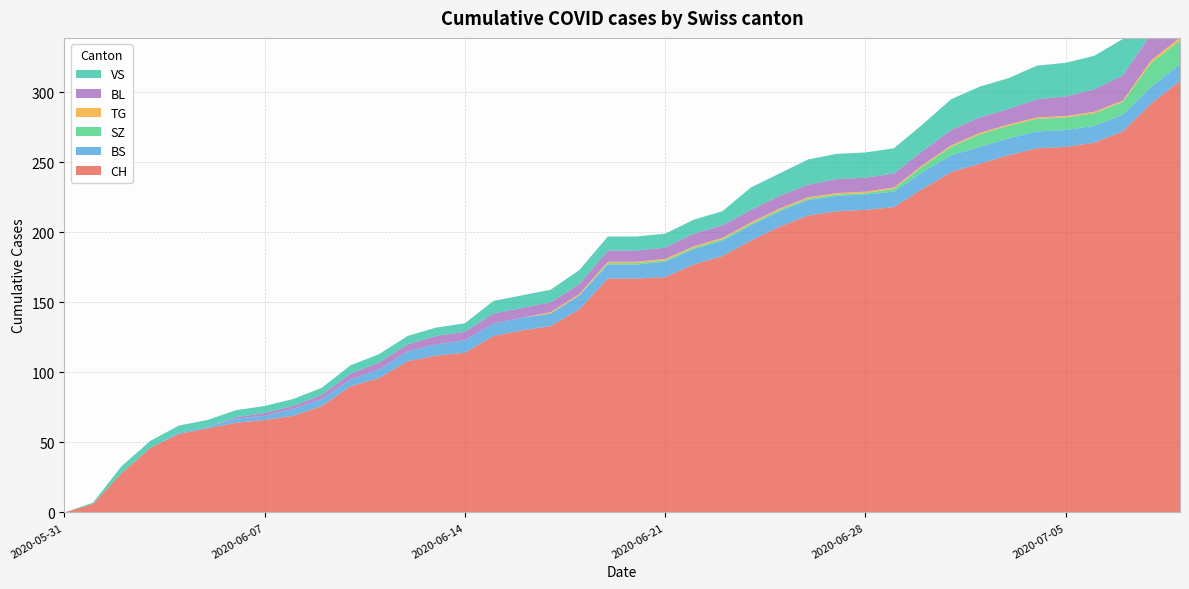

Reading left to right, list all the values displayed in this chart.

CH: 2020-05-31=0	2020-06-01=6	2020-06-02=28	2020-06-03=46	2020-06-04=56	2020-06-05=60	2020-06-06=64	2020-06-07=66	2020-06-08=69	2020-06-09=76	2020-06-10=90	2020-06-11=96	2020-06-12=108	2020-06-13=112	2020-06-14=114	2020-06-15=126	2020-06-16=130	2020-06-17=133	2020-06-18=145	2020-06-19=167	2020-06-20=167	2020-06-21=168	2020-06-22=177	2020-06-23=183	2020-06-24=194	2020-06-25=204	2020-06-26=212	2020-06-27=215	2020-06-28=216	2020-06-29=218	2020-06-30=231	2020-07-01=243	2020-07-02=249	2020-07-03=255	2020-07-04=260	2020-07-05=261	2020-07-06=264	2020-07-07=272	2020-07-08=292	2020-07-09=308
BS: 2020-05-31=0	2020-06-01=0	2020-06-02=0	2020-06-03=0	2020-06-04=1	2020-06-05=1	2020-06-06=3	2020-06-07=3	2020-06-08=5	2020-06-09=5	2020-06-10=5	2020-06-11=6	2020-06-12=7	2020-06-13=8	2020-06-14=9	2020-06-15=9	2020-06-16=9	2020-06-17=9	2020-06-18=10	2020-06-19=10	2020-06-20=10	2020-06-21=11	2020-06-22=11	2020-06-23=11	2020-06-24=11	2020-06-25=11	2020-06-26=11	2020-06-27=11	2020-06-28=11	2020-06-29=11	2020-06-30=12	2020-07-01=12	2020-07-02=12	2020-07-03=12	2020-07-04=12	2020-07-05=12	2020-07-06=12	2020-07-07=12	2020-07-08=12	2020-07-09=12
SZ: 2020-05-31=0	2020-06-01=0	2020-06-02=0	2020-06-03=0	2020-06-04=0	2020-06-05=0	2020-06-06=0	2020-06-07=0	2020-06-08=0	2020-06-09=0	2020-06-10=0	2020-06-11=0	2020-06-12=0	2020-06-13=0	2020-06-14=0	2020-06-15=0	2020-06-16=0	2020-06-17=0	2020-06-18=0	2020-06-19=1	2020-06-20=1	2020-06-21=1	2020-06-22=1	2020-06-23=1	2020-06-24=1	2020-06-25=1	2020-06-26=1	2020-06-27=1	2020-06-28=1	2020-06-29=2	2020-06-30=4	2020-07-01=6	2020-07-02=9	2020-07-03=9	2020-07-04=9	2020-07-05=9	2020-07-06=9	2020-07-07=9	2020-07-08=17	2020-07-09=17
TG: 2020-05-31=0	2020-06-01=0	2020-06-02=0	2020-06-03=0	2020-06-04=0	2020-06-05=0	2020-06-06=0	2020-06-07=0	2020-06-08=0	2020-06-09=0	2020-06-10=0	2020-06-11=0	2020-06-12=0	2020-06-13=0	2020-06-14=0	2020-06-15=0	2020-06-16=0	2020-06-17=1	2020-06-18=1	2020-06-19=1	2020-06-20=1	2020-06-21=1	2020-06-22=1	2020-06-23=1	2020-06-24=1	2020-06-25=1	2020-06-26=1	2020-06-27=1	2020-06-28=1	2020-06-29=1	2020-06-30=1	2020-07-01=1	2020-07-02=1	2020-07-03=1	2020-07-04=1	2020-07-05=1	2020-07-06=1	2020-07-07=1	2020-07-08=2	2020-07-09=2
BL: 2020-05-31=0	2020-06-01=0	2020-06-02=0	2020-06-03=0	2020-06-04=0	2020-06-05=0	2020-06-06=1	2020-06-07=2	2020-06-08=2	2020-06-09=3	2020-06-10=4	2020-06-11=5	2020-06-12=5	2020-06-13=6	2020-06-14=6	2020-06-15=7	2020-06-16=7	2020-06-17=7	2020-06-18=7	2020-06-19=8	2020-06-20=8	2020-06-21=8	2020-06-22=9	2020-06-23=9	2020-06-24=9	2020-06-25=9	2020-06-26=9	2020-06-27=10	2020-06-28=10	2020-06-29=10	2020-06-30=10	2020-07-01=11	2020-07-02=11	2020-07-03=11	2020-07-04=13	2020-07-05=14	2020-07-06=16	2020-07-07=18	2020-07-08=19	2020-07-09=20
VS: 2020-05-31=0	2020-06-01=1	2020-06-02=5	2020-06-03=5	2020-06-04=5	2020-06-05=5	2020-06-06=5	2020-06-07=5	2020-06-08=5	2020-06-09=5	2020-06-10=6	2020-06-11=6	2020-06-12=6	2020-06-13=6	2020-06-14=6	2020-06-15=9	2020-06-16=9	2020-06-17=9	2020-06-18=10	2020-06-19=10	2020-06-20=10	2020-06-21=10	2020-06-22=10	2020-06-23=10	2020-06-24=16	2020-06-25=16	2020-06-26=18	2020-06-27=18	2020-06-28=18	2020-06-29=18	2020-06-30=19	2020-07-01=22	2020-07-02=22	2020-07-03=22	2020-07-04=24	2020-07-05=24	2020-07-06=24	2020-07-07=26	2020-07-08=29	2020-07-09=31